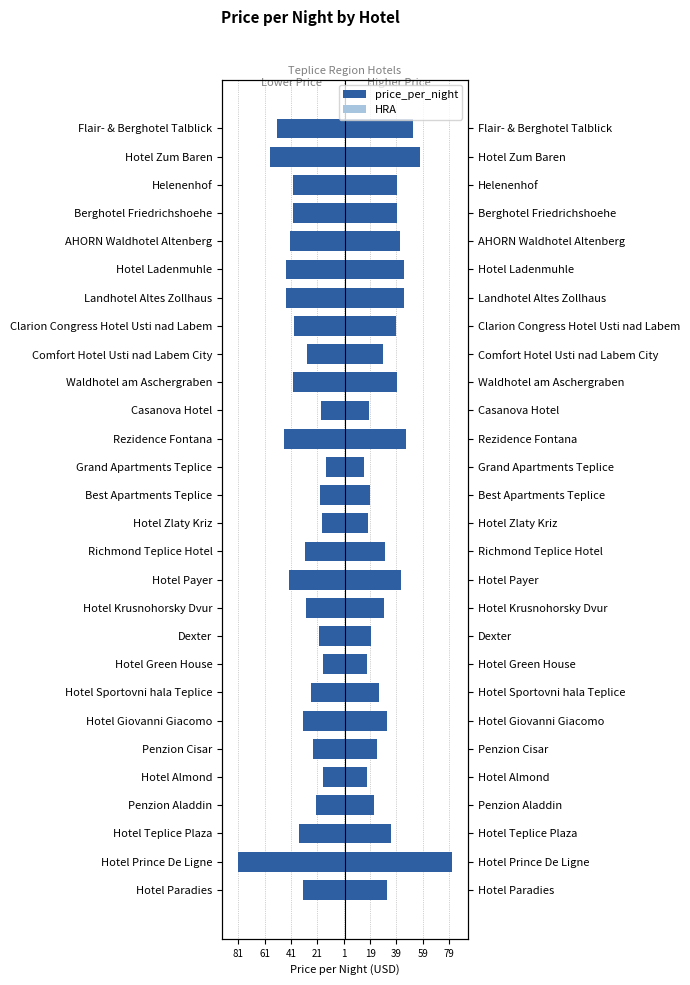

What is the difference between the maximum and second lowest values in the HRA series?

48.4